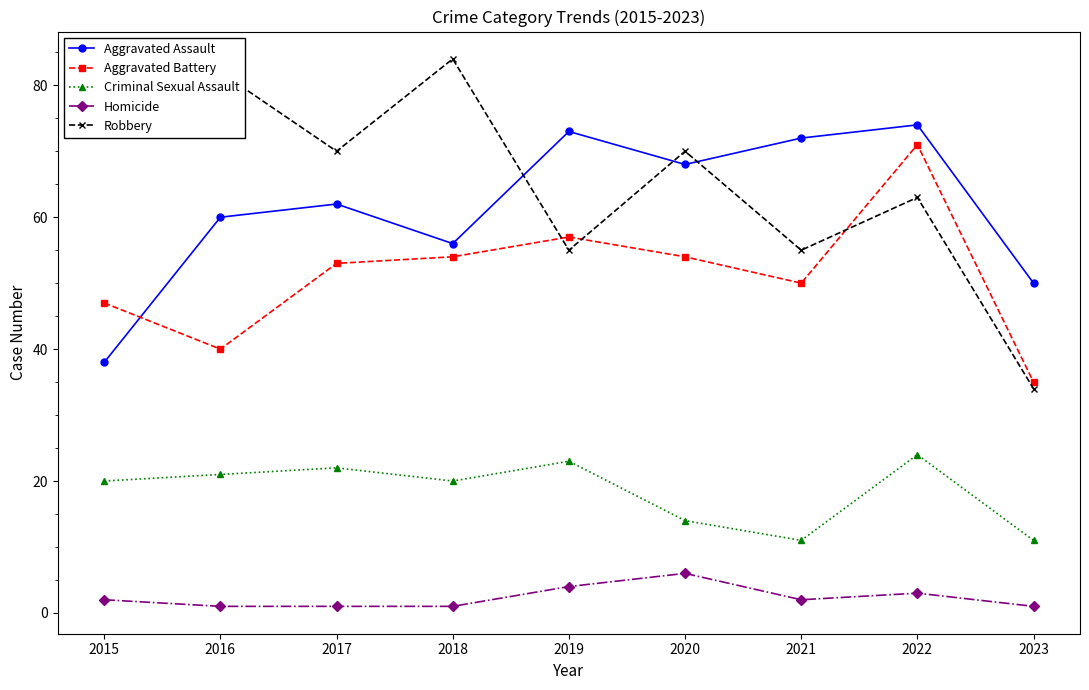

In Aggravated Assault, how many points are higher than both neighbors (excluding endpoints)?

3